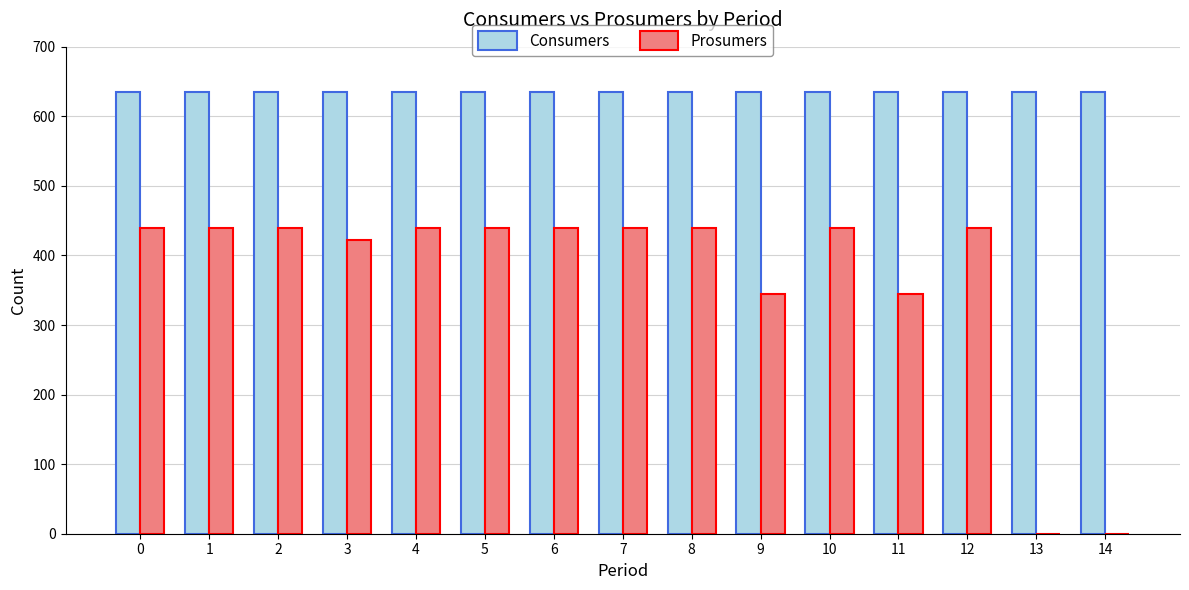

What is the maximum value for Consumers?

635